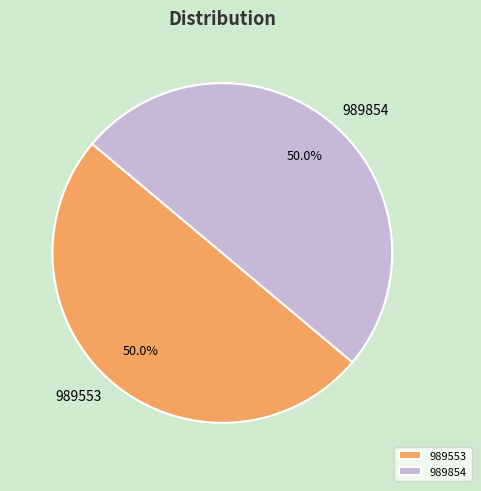

Approximately how many times larger is the value at 989854 compared to 989553?

1.0